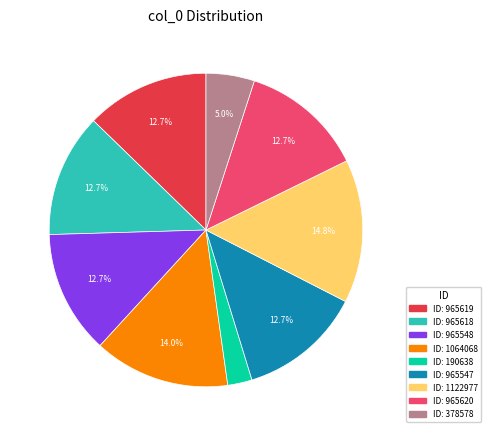

Is there a majority slice in this chart?

No